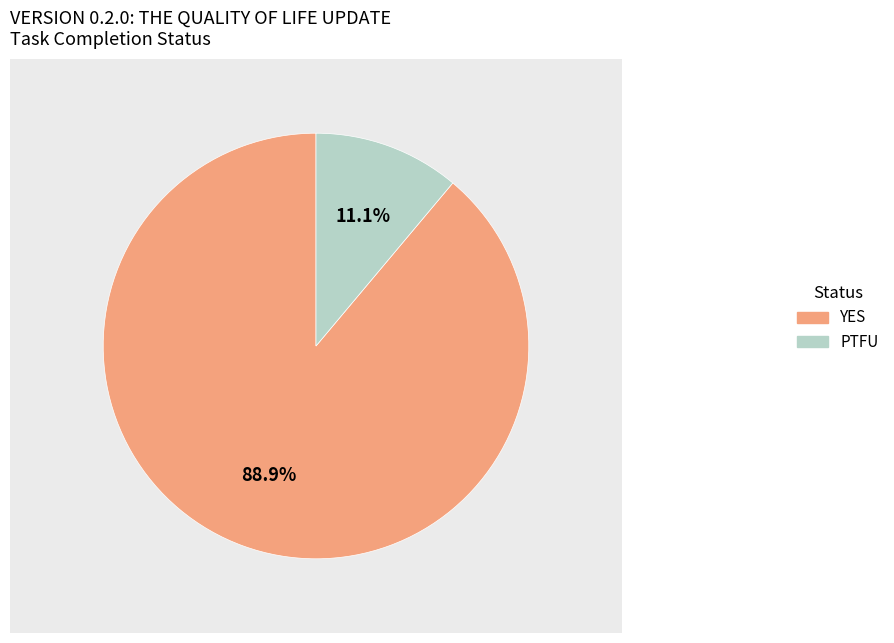

What percentage is NOT represented by PTFU?

88.9%